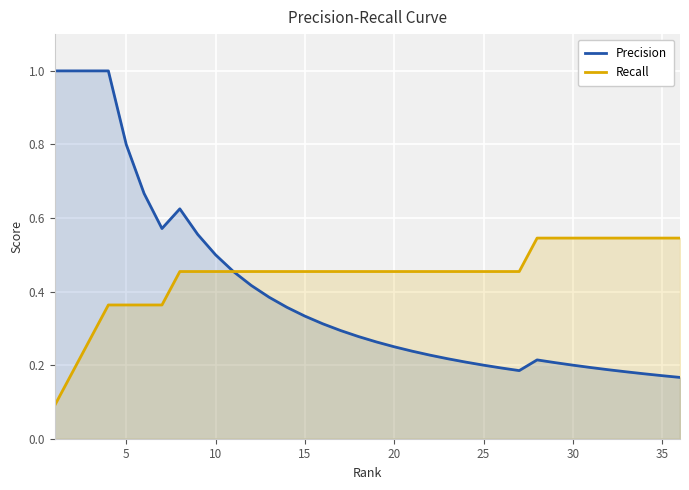

Which series has the largest total across all categories?

Recall